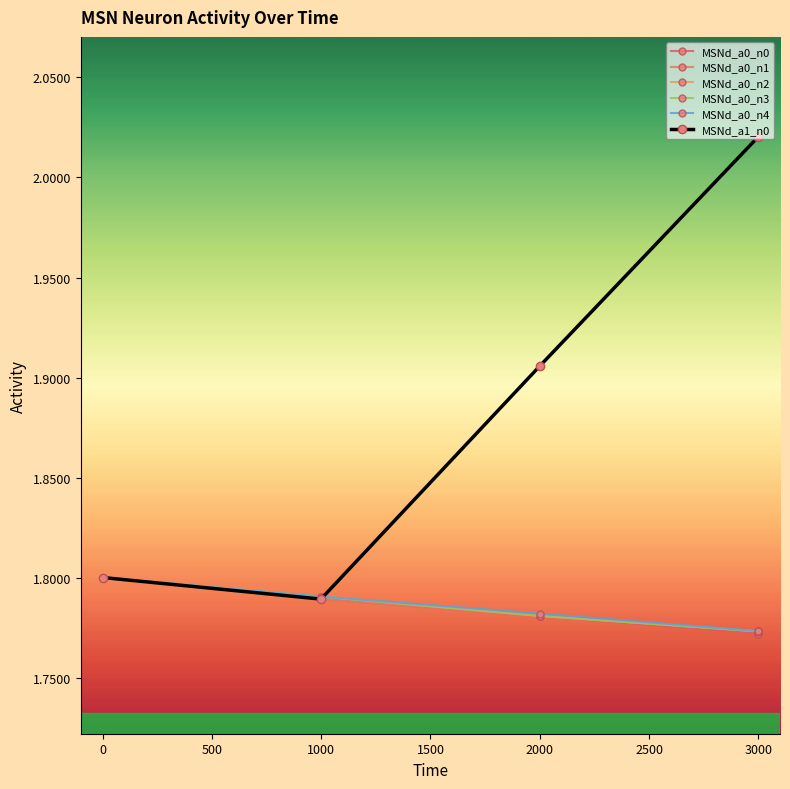

Does the chart have visible grid lines?

No